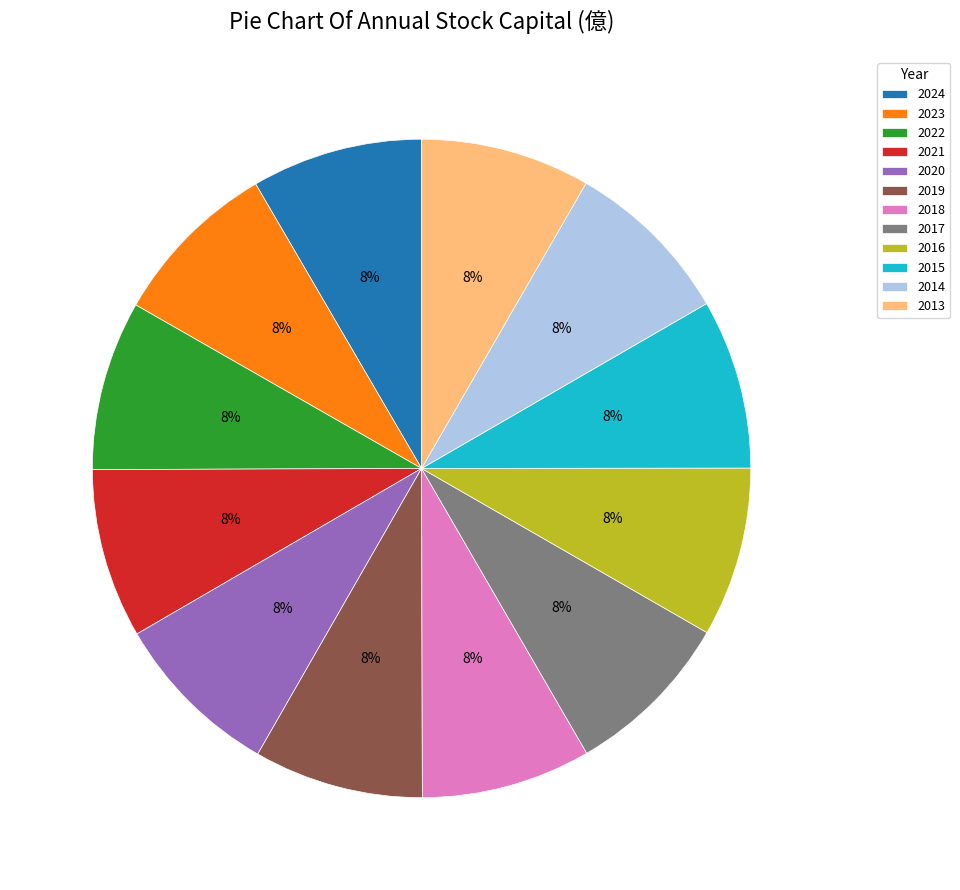

Is there a majority slice in this chart?

No